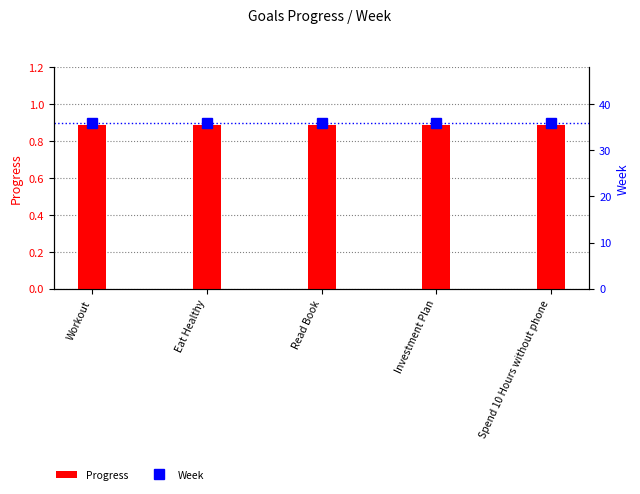

What are all the series names shown in the legend?

Progress, Week